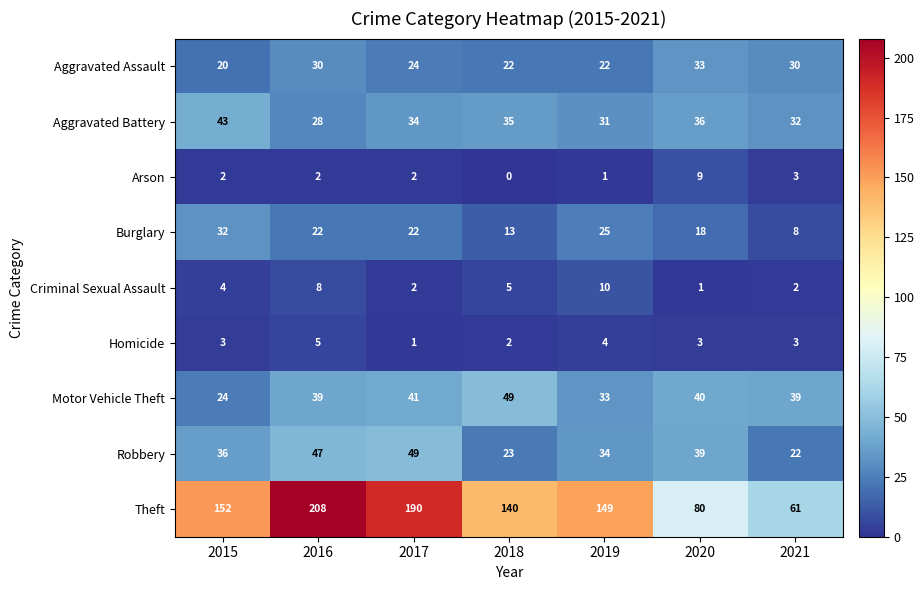

What is the sum of the Homicide values at 2021 and 2020?

6